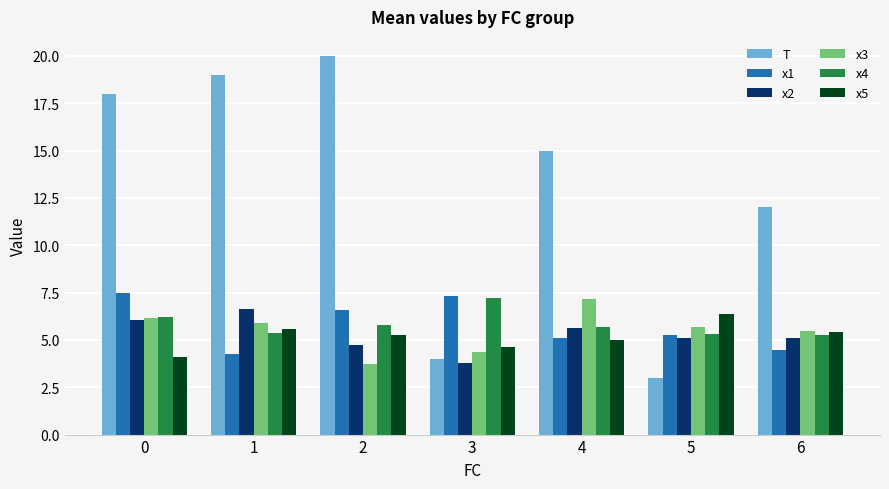

What is the value of the T bar at the 5th from the left?

15.0